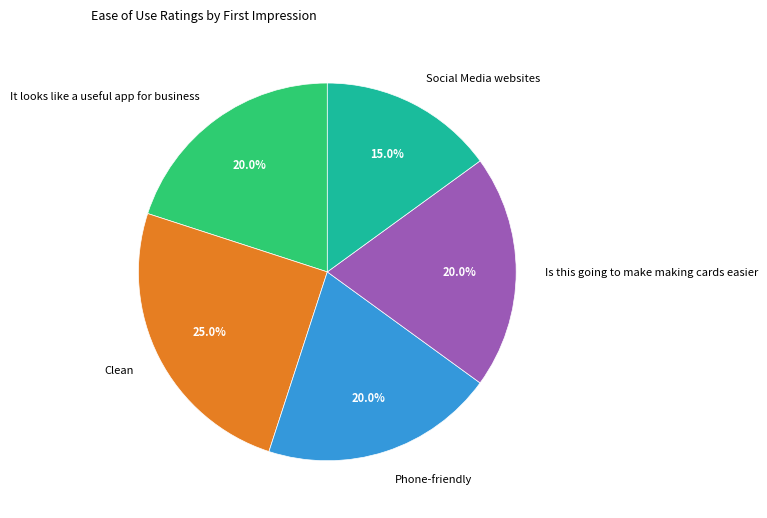

Do Is this going to make making cards easier and Social Media websites together represent more than half of the pie?

No